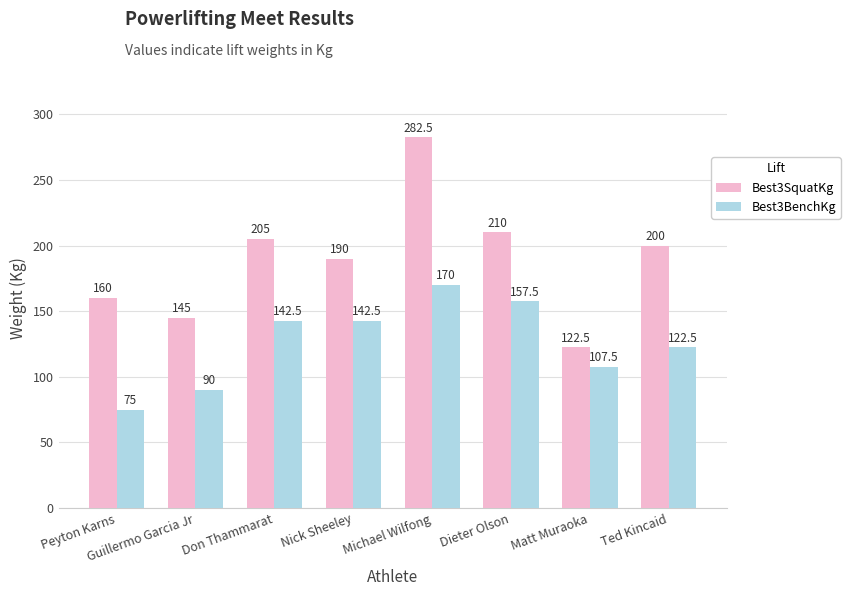

Which series has the largest total across all categories?

Best3SquatKg